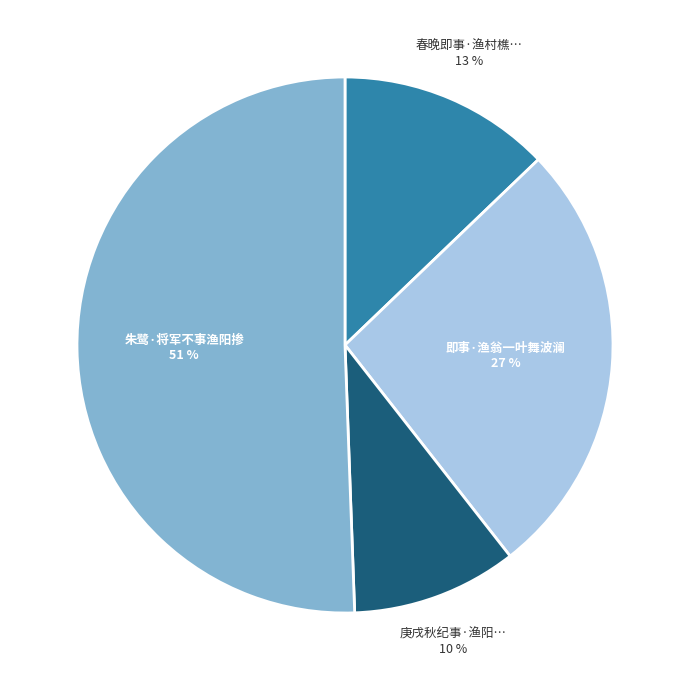

To the nearest percent, what is the difference between the largest and smallest slice percentages?

41%